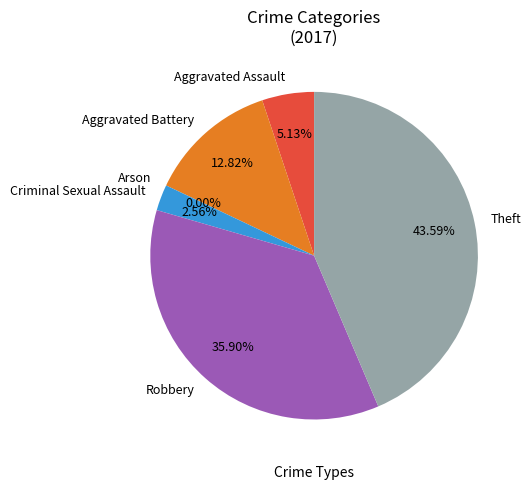

What is the ratio of the value at Robbery to the value at Aggravated Assault?

7.0